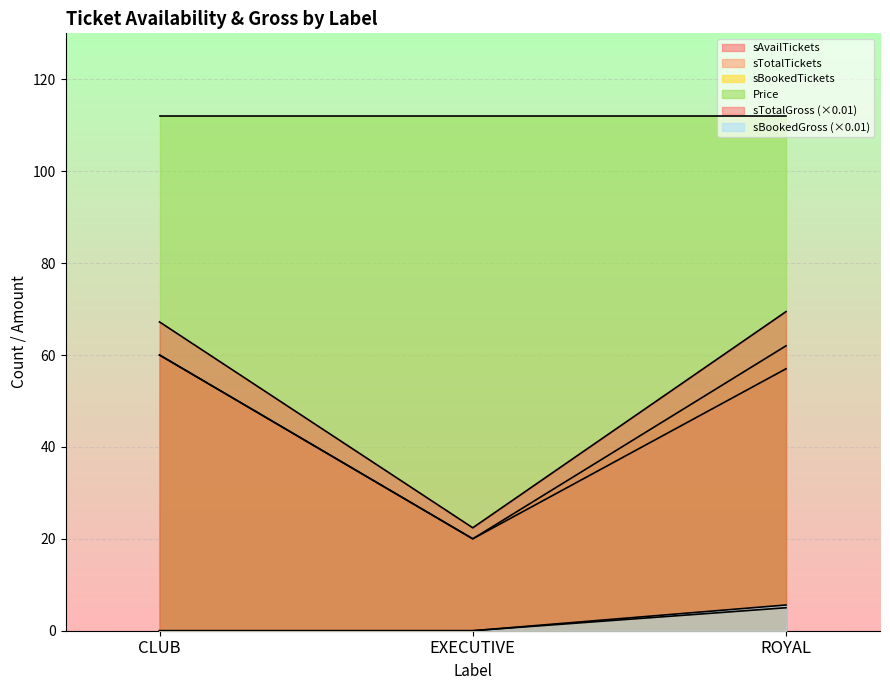

The sBookedTickets series shows 2.4 at CLUB. True or false?

False